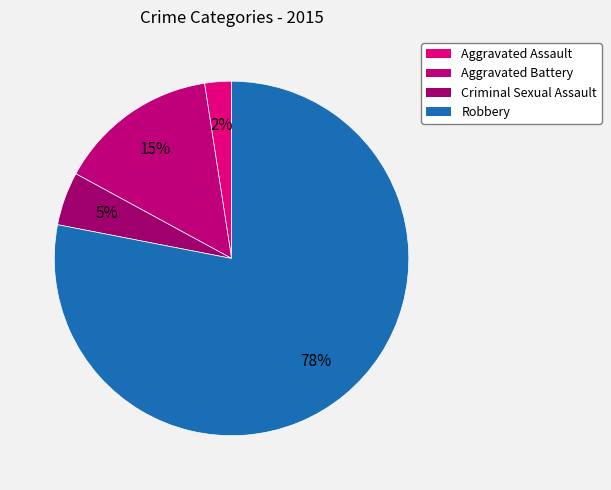

To the nearest percent, what percentage of the pie is Aggravated Assault?

2%